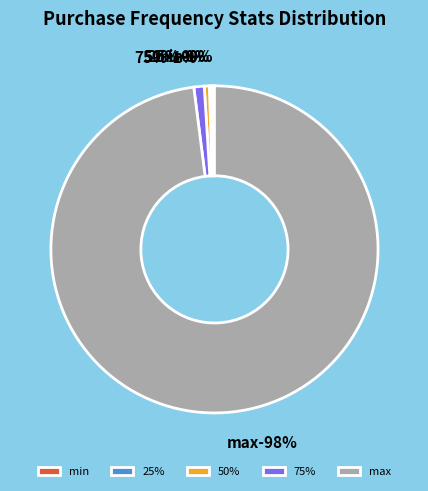

Combined, what portion of the pie is 25% and 50%?

0.8%